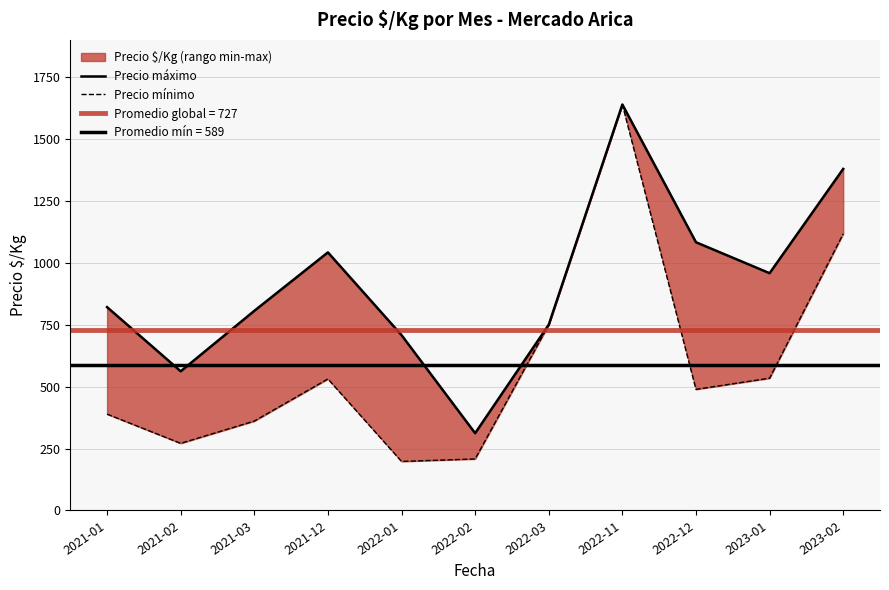

What is the value of the Precio mínimo point at the 2nd from the left?

271